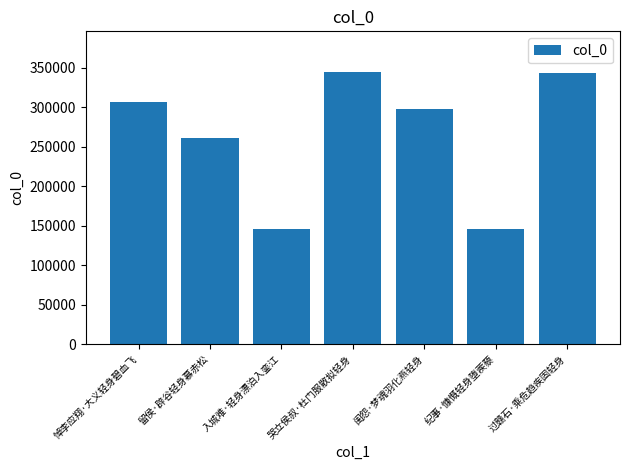

At which label is the value closest to 245272?

留侯·辟谷轻身慕赤松